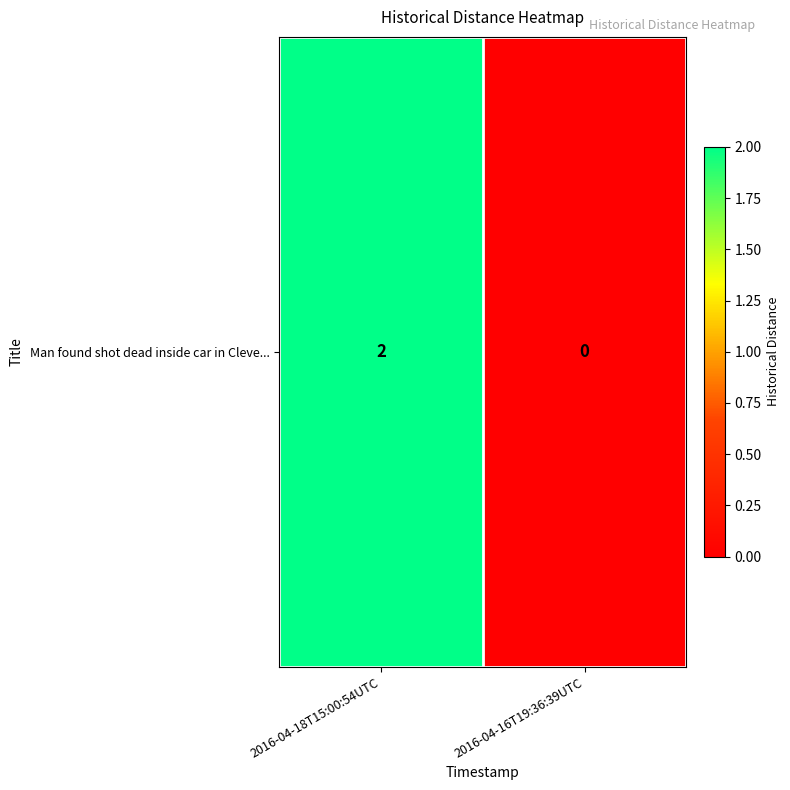

Rank the categories by value from highest to lowest.

2016-04-18T15:00:54UTC, 2016-04-16T19:36:39UTC